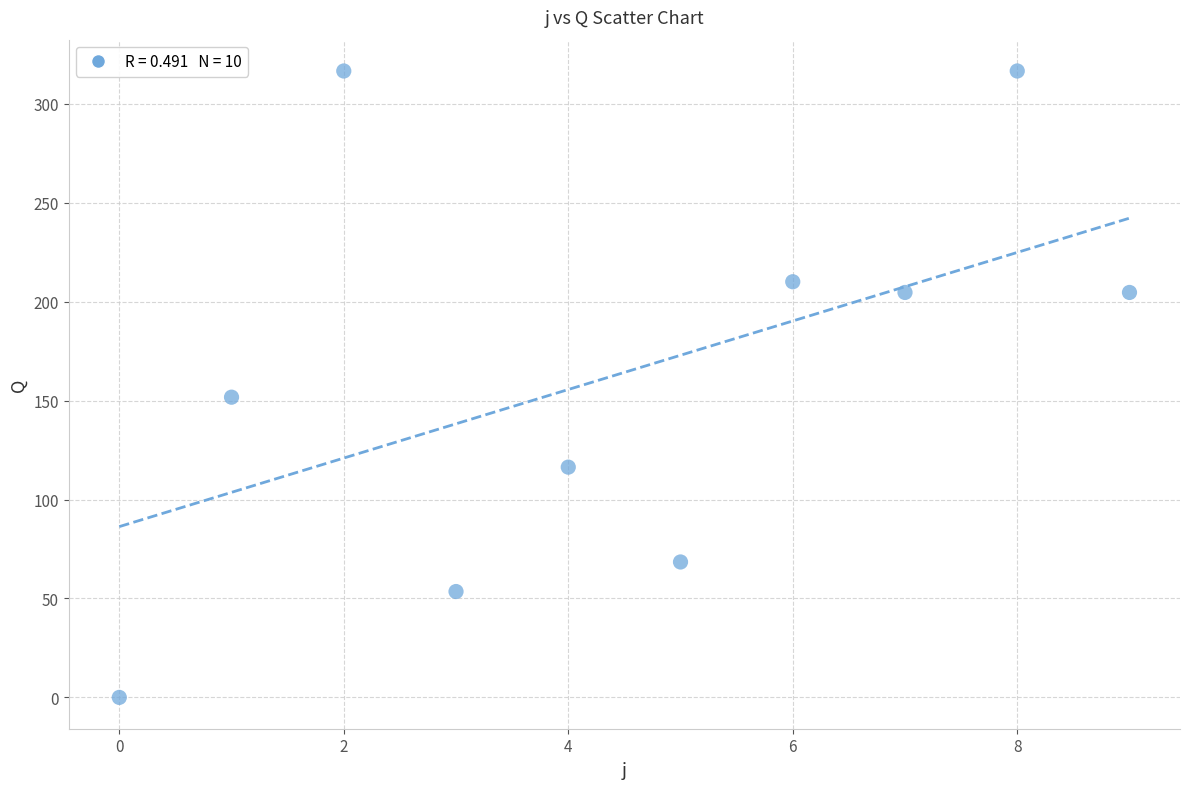

What is the range of Y values (max minus min)?

316.6